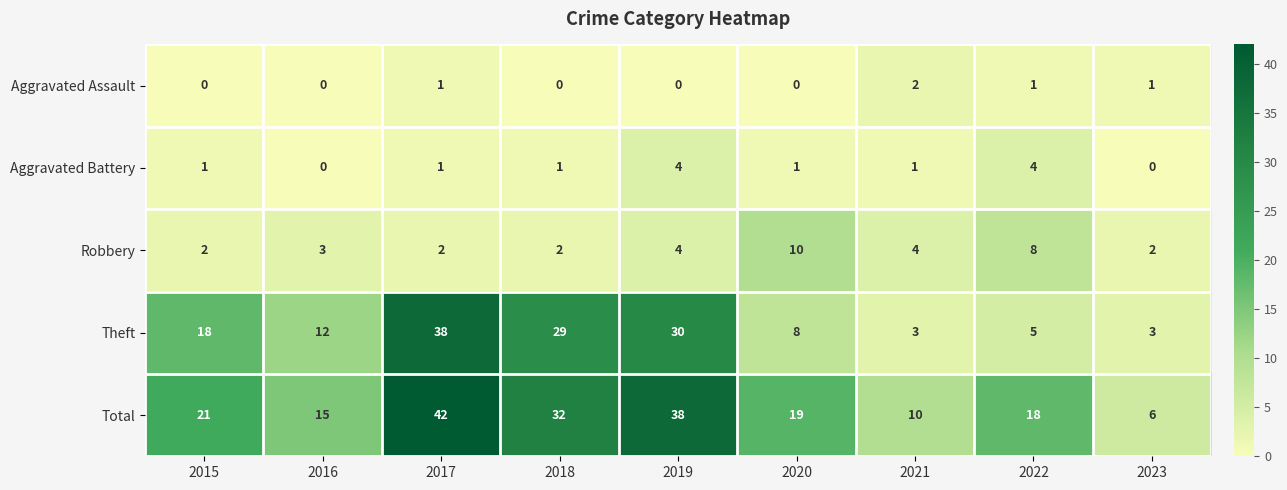

Is the value of Robbery at 2023 greater than the value of Aggravated Battery at 2016?

Yes